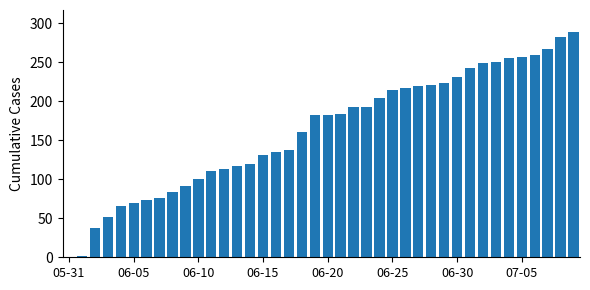

What is the sum of all values?

6486